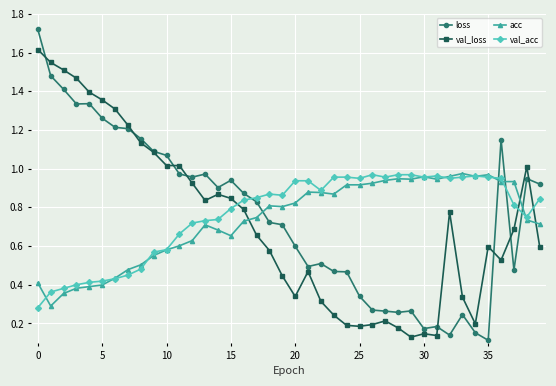

Which series has the largest range (max minus min)?

loss